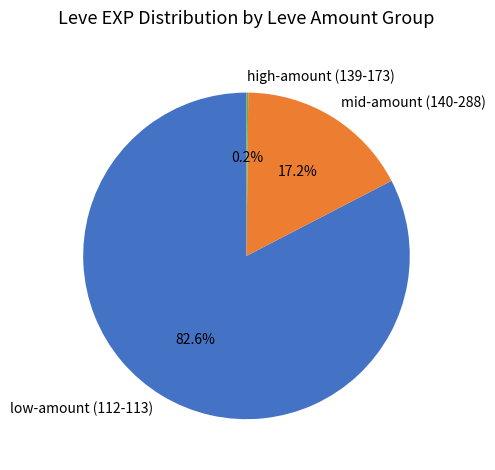

Between low-amount (112-113) and mid-amount (140-288), which is larger?

low-amount (112-113)